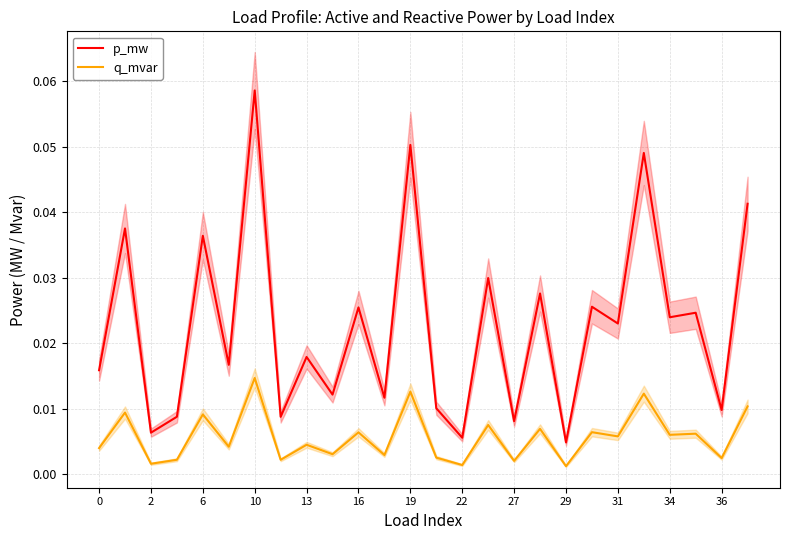

True or false: p_mw and q_mvar cross at least once.

False